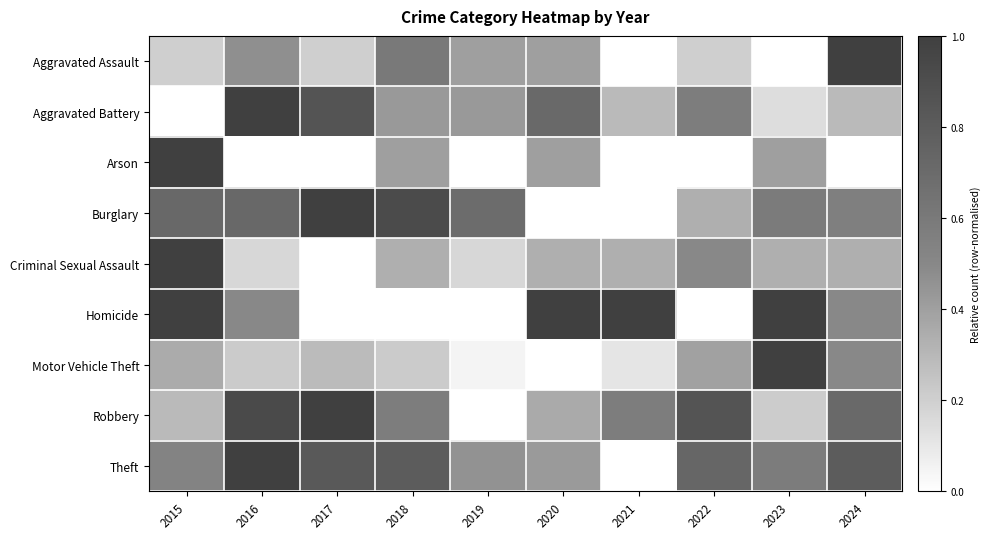

What is the maximum value shown in the chart?

1.0